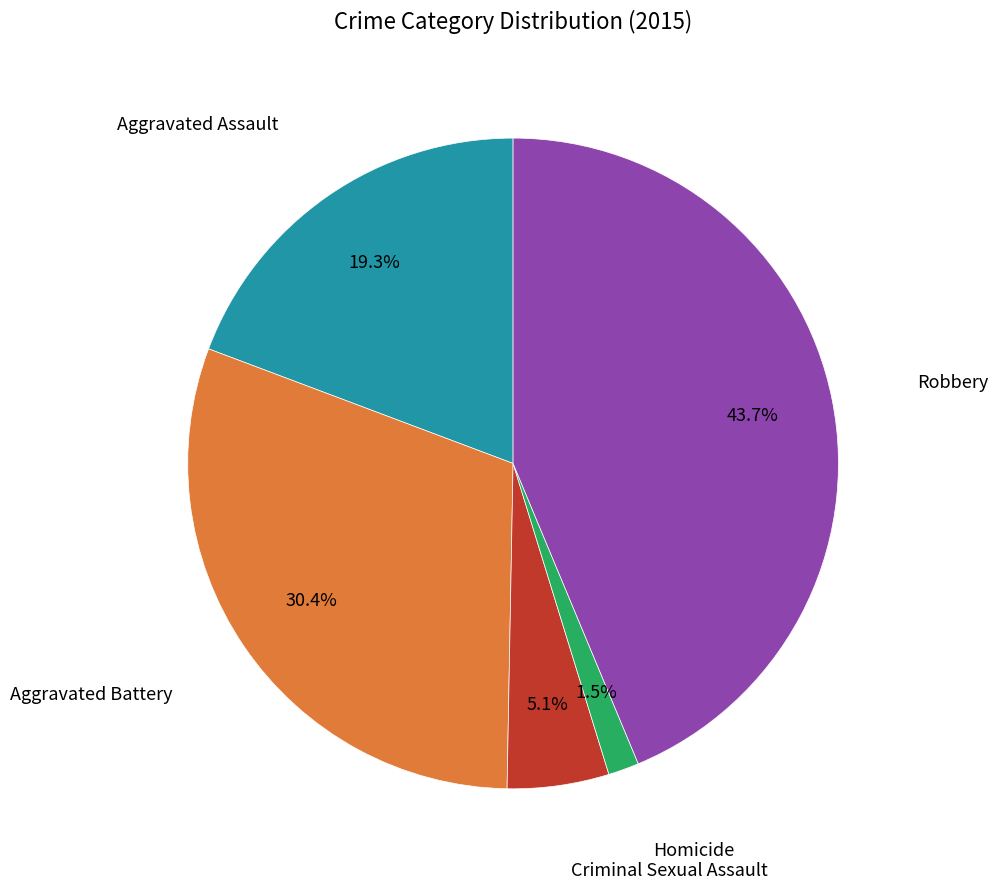

Is there any slice that represents more than half of the pie?

No